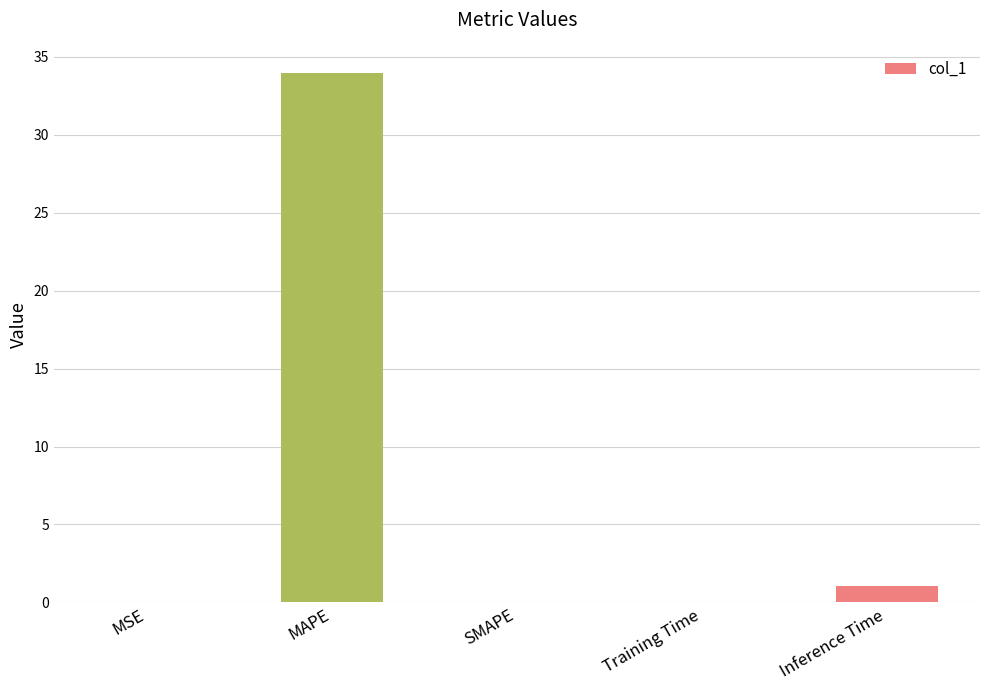

What is the maximum value shown in the chart?

34.0